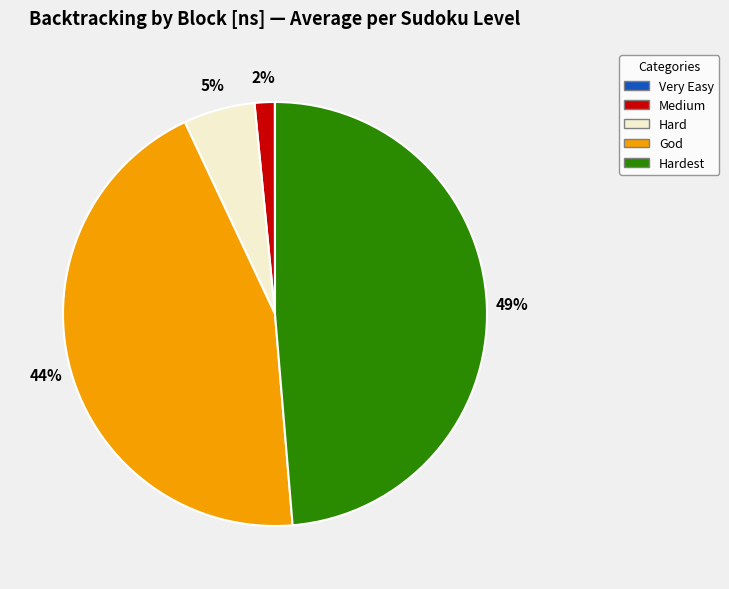

Is there a majority slice in this chart?

No